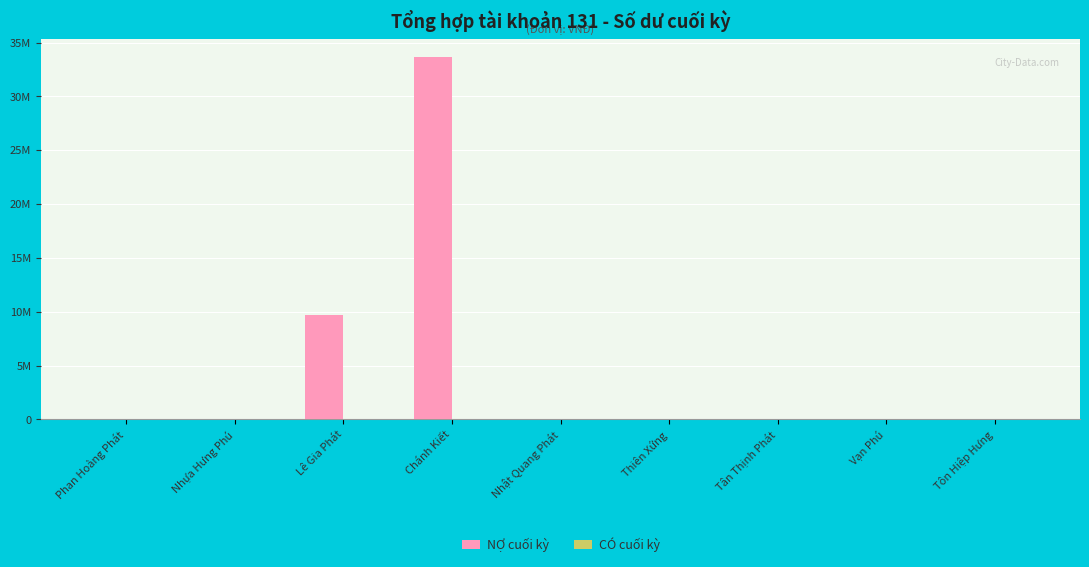

What position from the right is Phan Hoàng Phát?

9